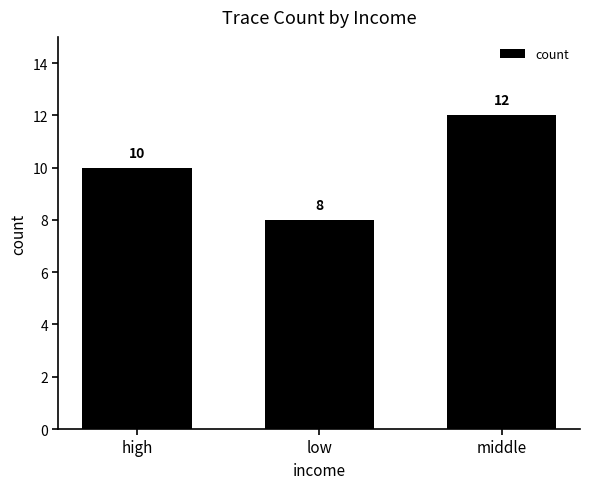

Are the bars horizontal?

No